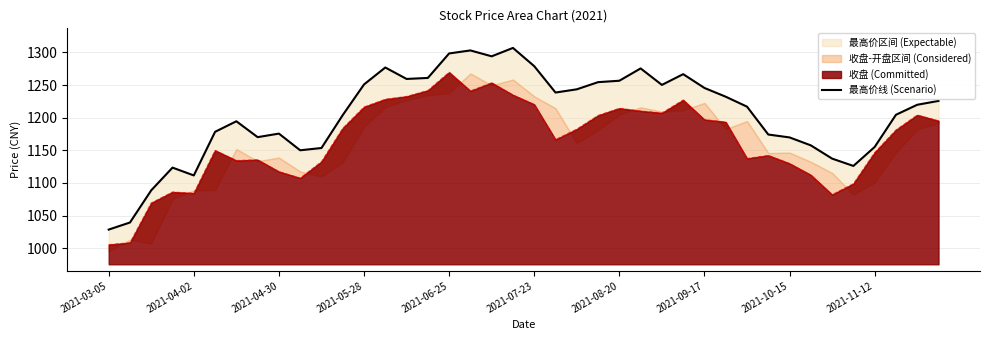

How many lines are shown in the chart?

1